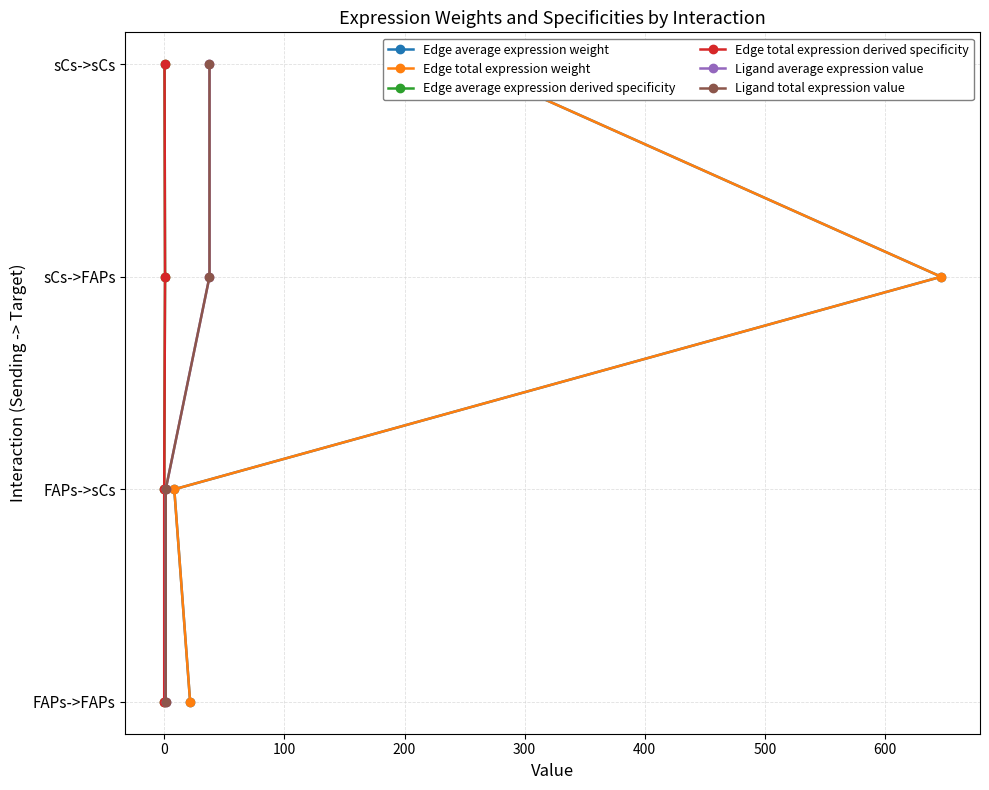

What is the total value across all series at 0?

6